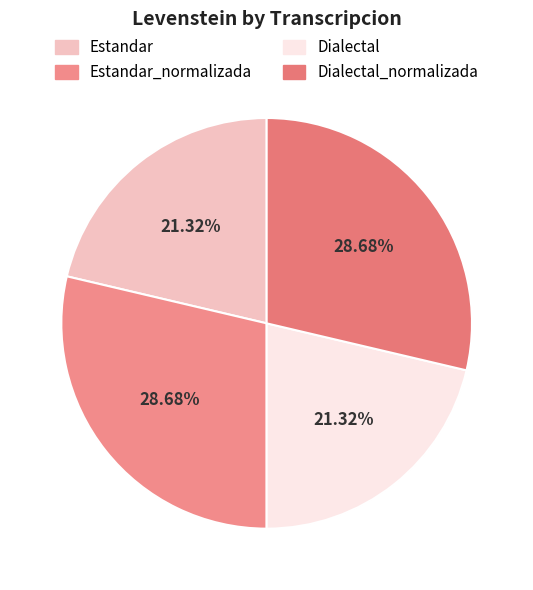

Is there a majority slice in this chart?

No